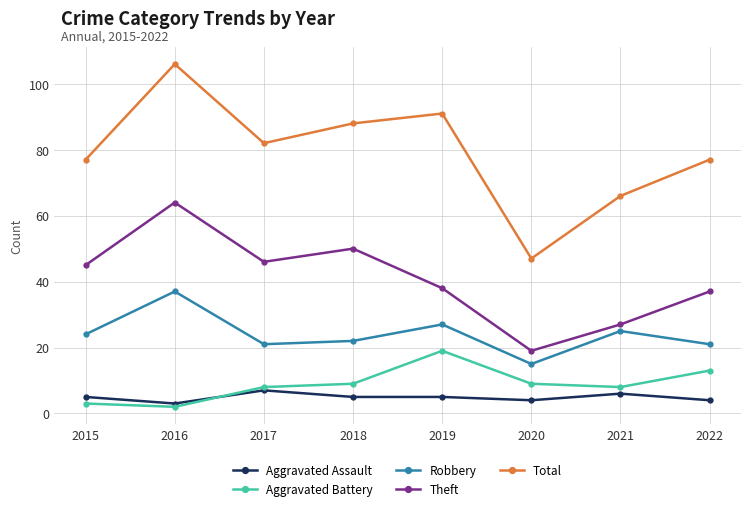

Is this an area chart (filled region under the line)?

No